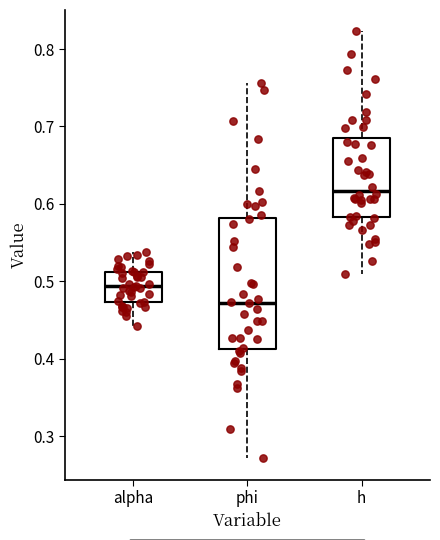

Which box's median line is the highest?

h